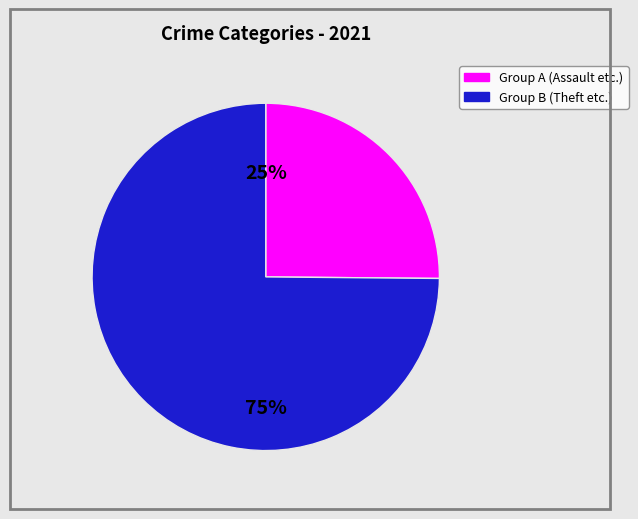

Is there a majority slice in this chart?

Yes